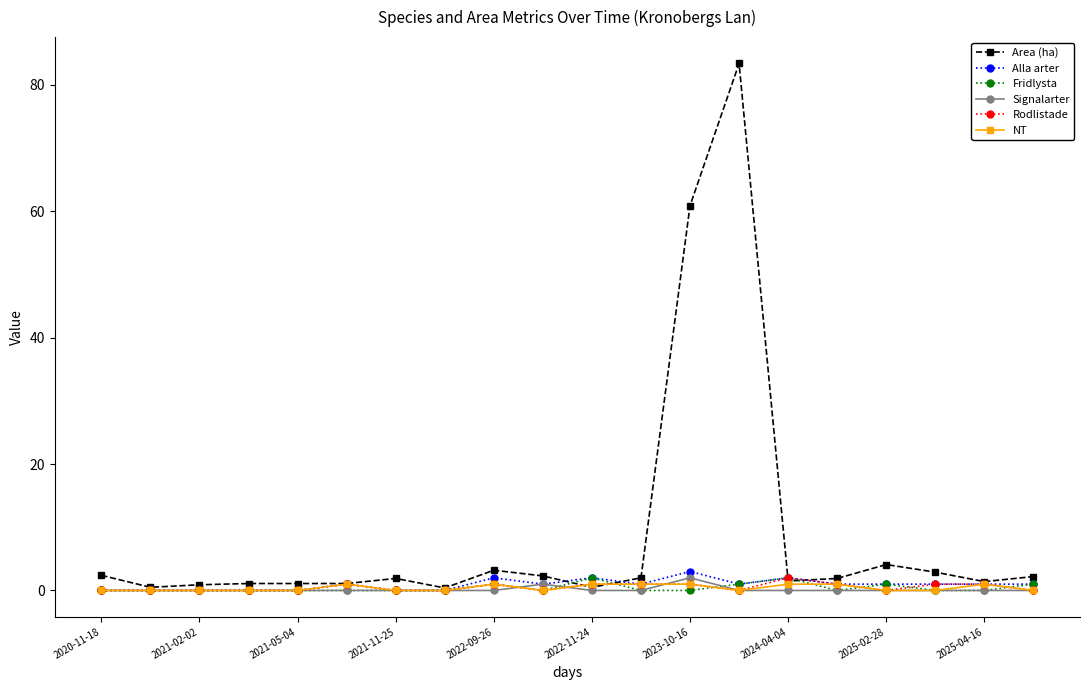

Which series has the largest total across all categories?

Area (ha)